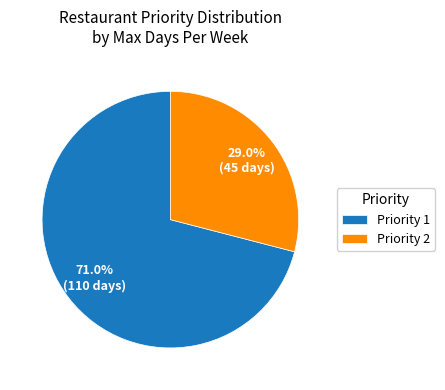

Rank the categories by value from lowest to highest.

Priority 2, Priority 1